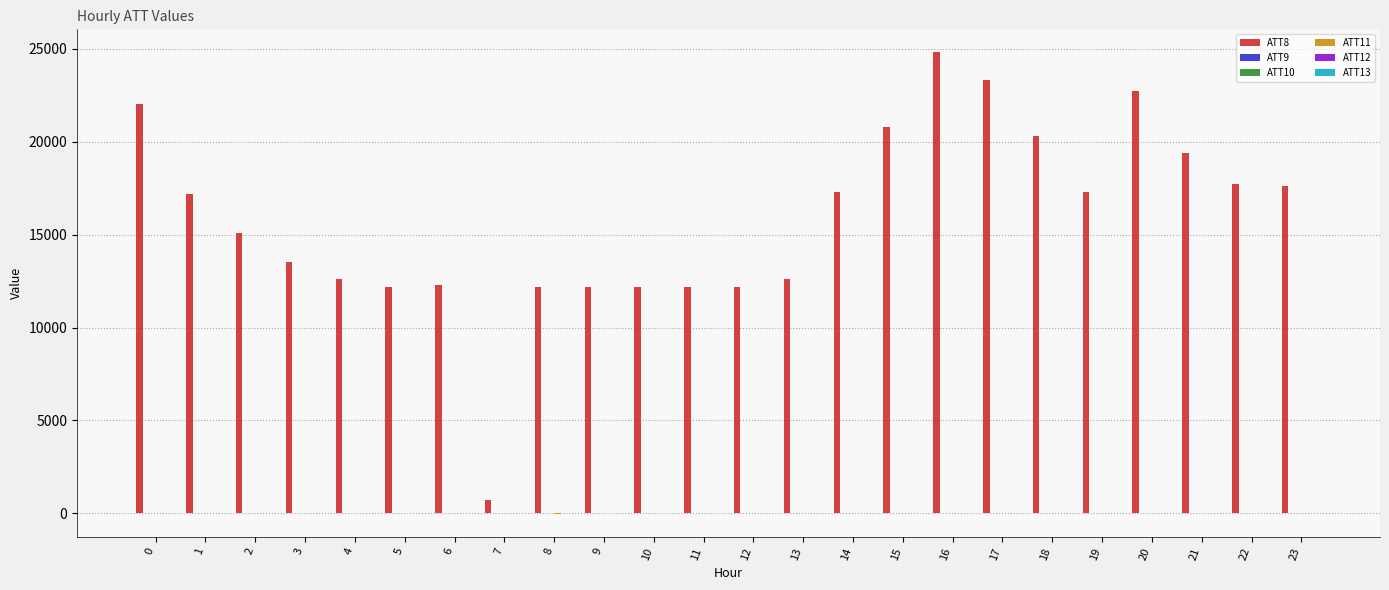

Does the chart contain stacked bars?

No